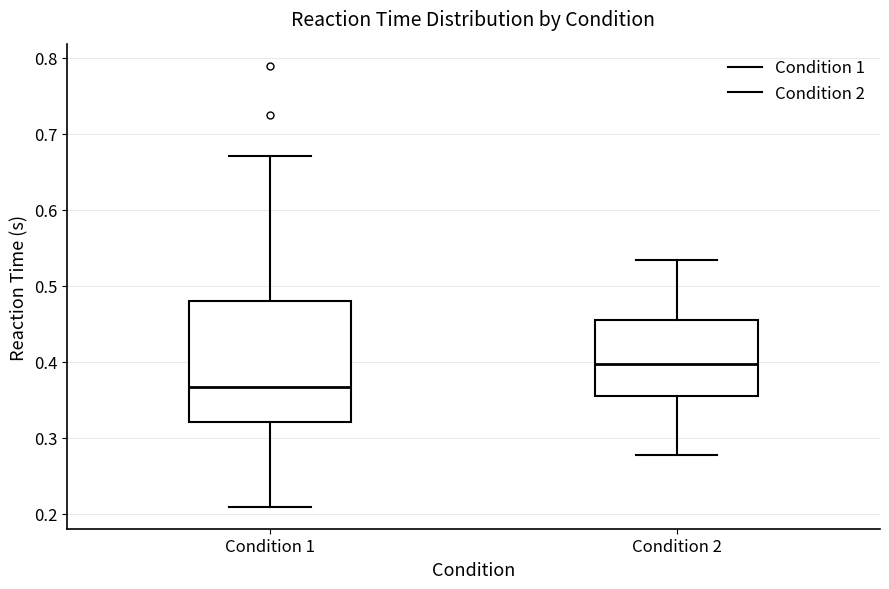

Reading left to right, transcribe this box plot: for each box, give where its median line is, the range the box spans, and where its two whiskers end, as read against the y-axis. The values are not printed on the chart, so give them approximately, as read against the axis.

Condition 1: median 0.37, box 0.32 to 0.48, whiskers 0.21 to 0.67
Condition 2: median 0.40, box 0.35 to 0.46, whiskers 0.28 to 0.53